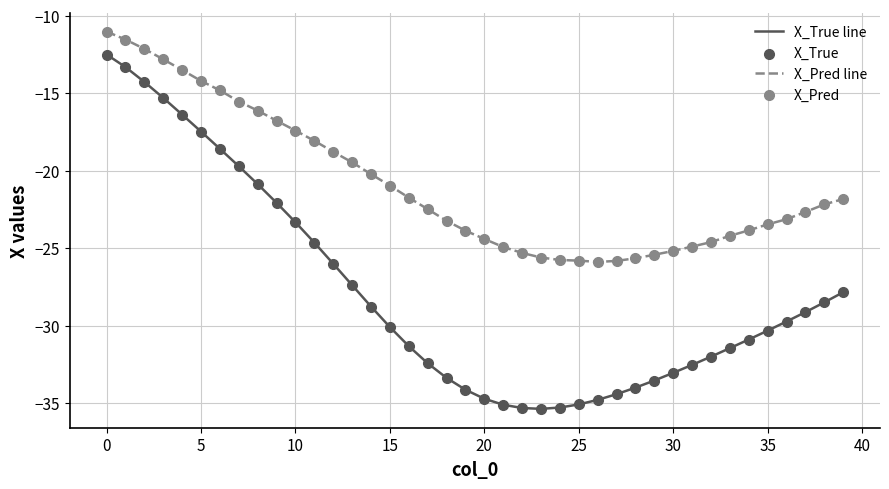

Which series has the widest spread of values?

X_True line